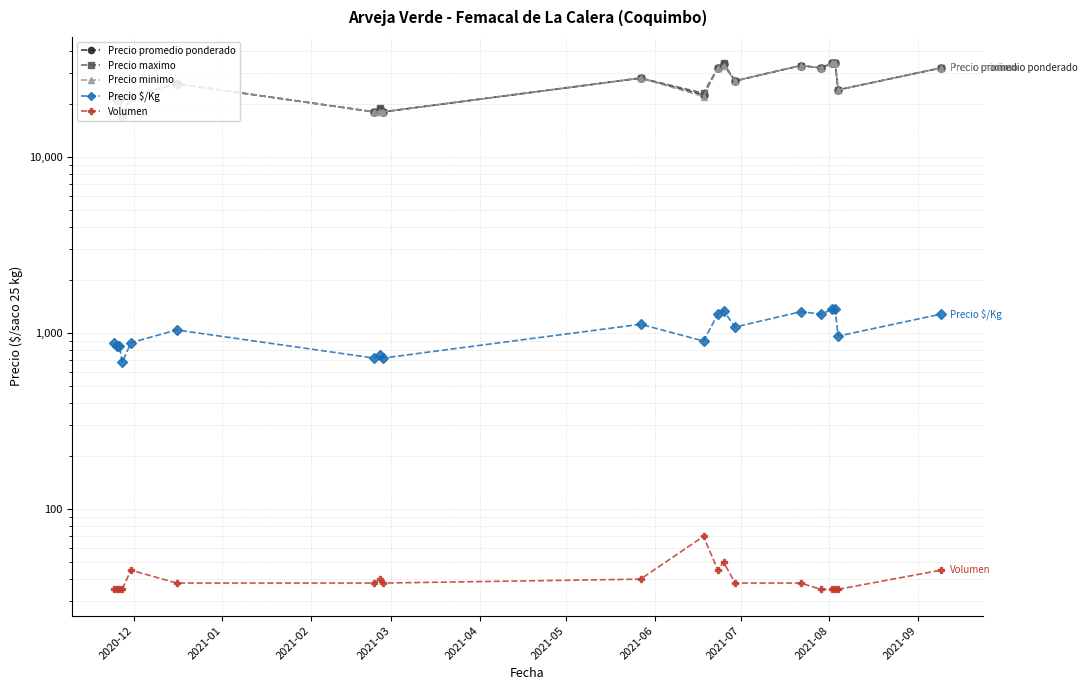

What is the difference between the maximum and second lowest values in the Precio minimo series?

16000